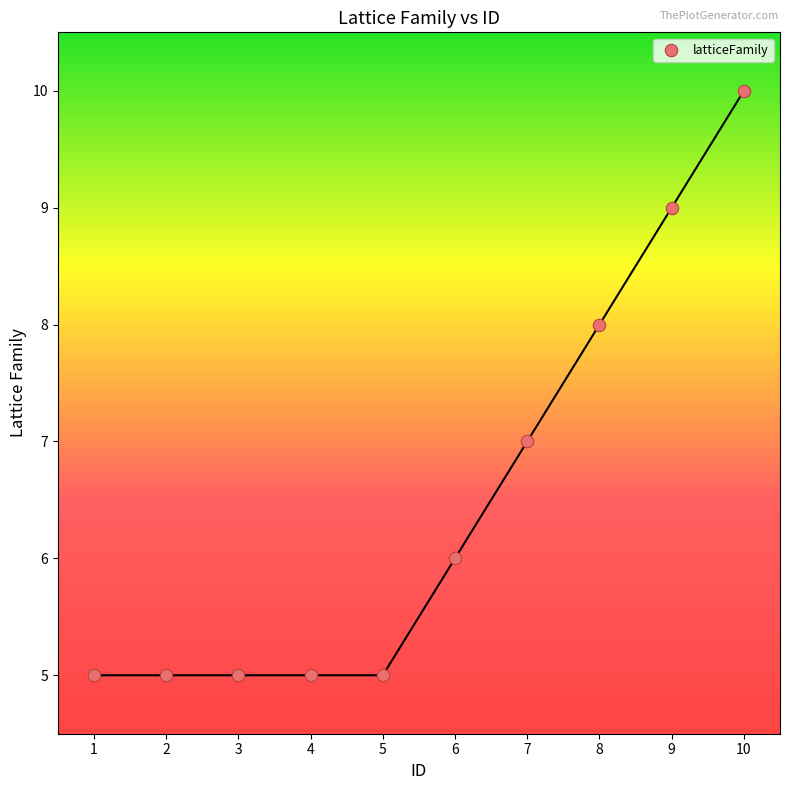

What is the average X value?

6